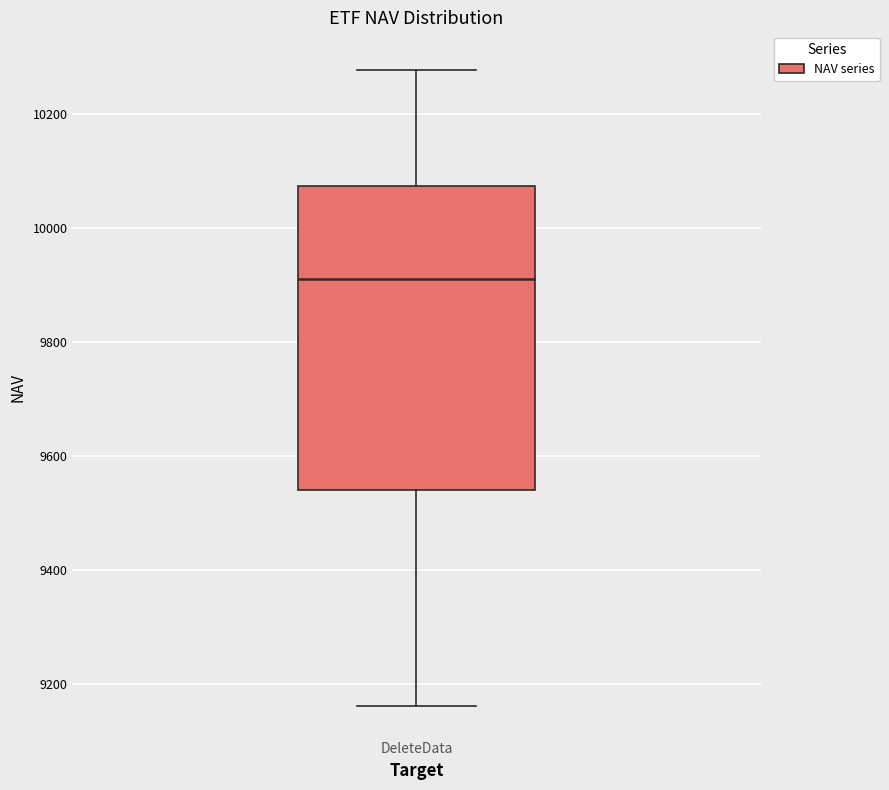

Transcribe this box plot: give where the median line is, the range the box spans, and where the two whiskers end, as read against the y-axis. The values are not printed on the chart, so give them approximately, as read against the axis.

median 9920, box 9540 to 10080, whiskers 9160 to 10280